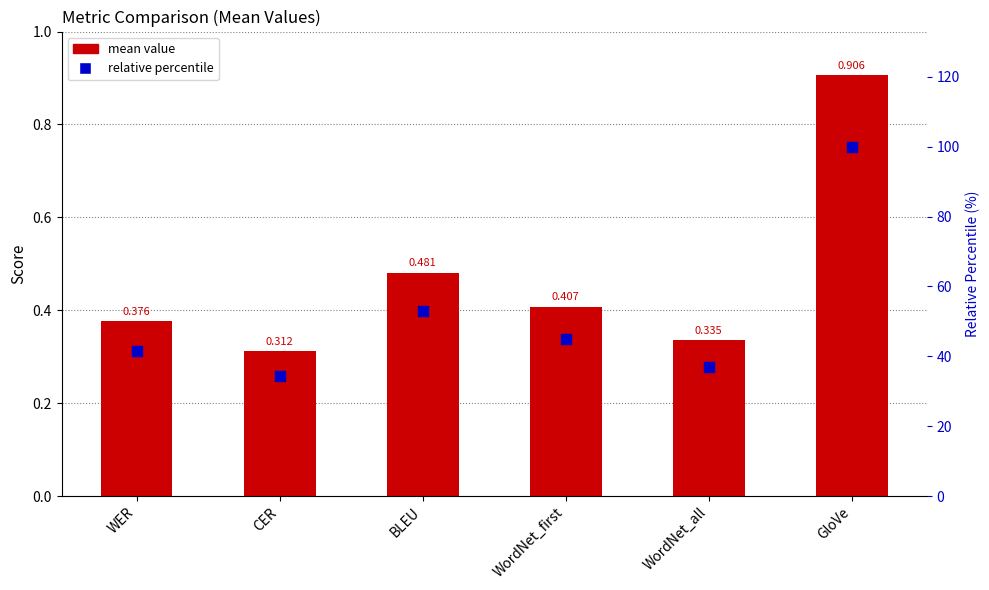

What is the total value across all series at WordNet_first?

45.4